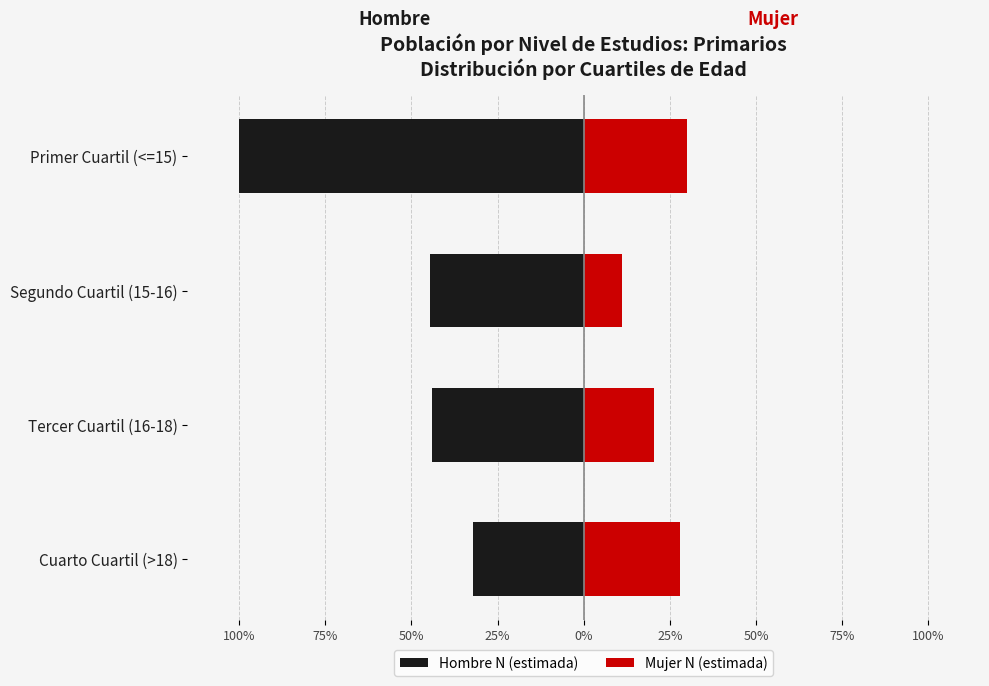

Which series has the widest spread of values?

Hombre N (estimada)